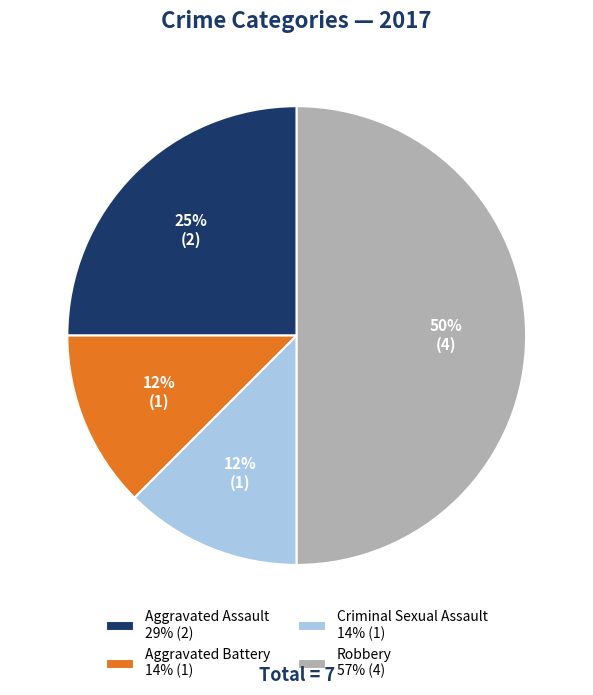

Is it true that Aggravated Battery is 12% of the pie?

True